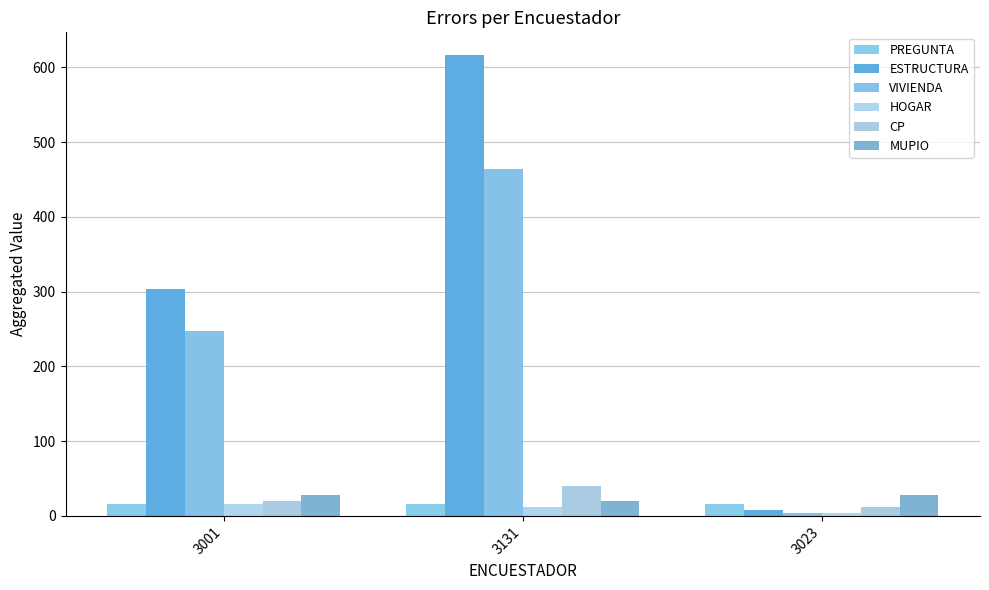

How many values in the VIVIENDA series are below 248?

1